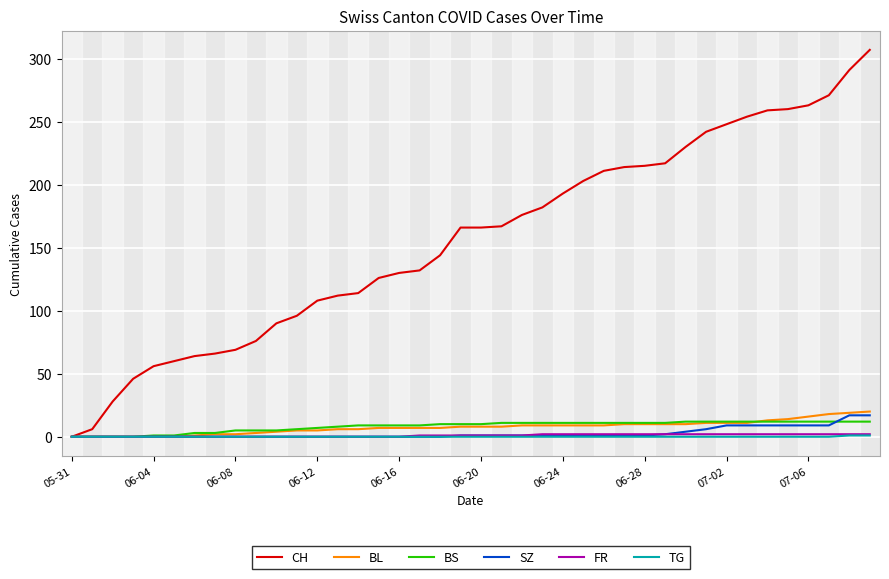

What is the greatest value displayed?

307